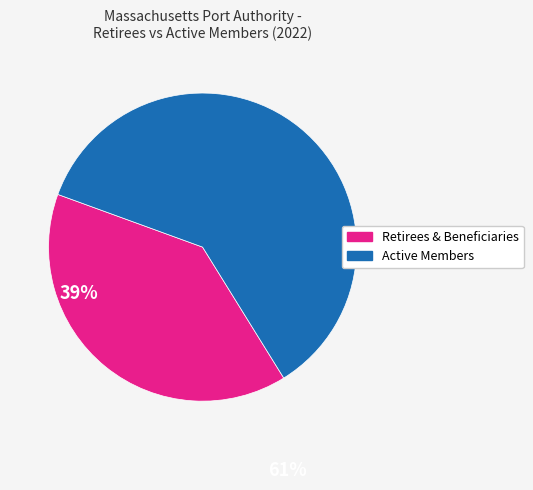

Is there a majority slice in this chart?

Yes